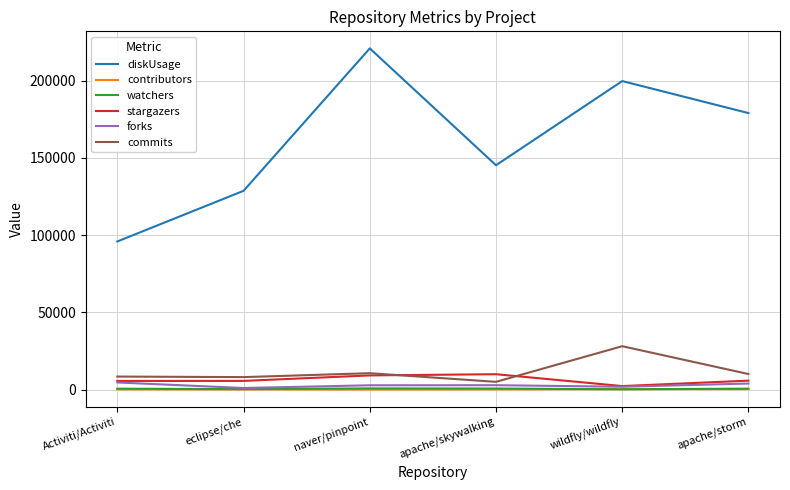

Is it true that diskUsage equals 62552 at naver/pinpoint?

False